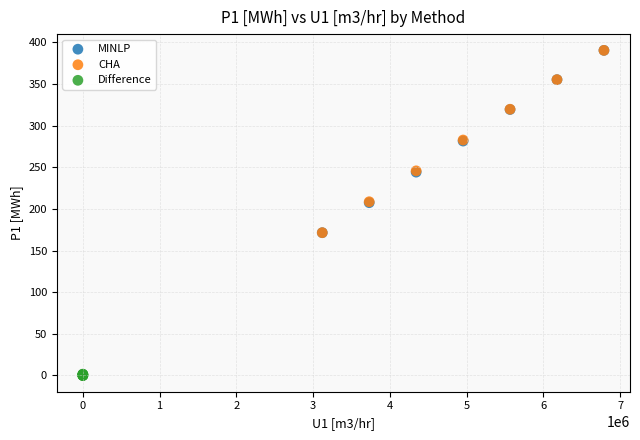

Which series reaches the minimum Y coordinate?

Difference